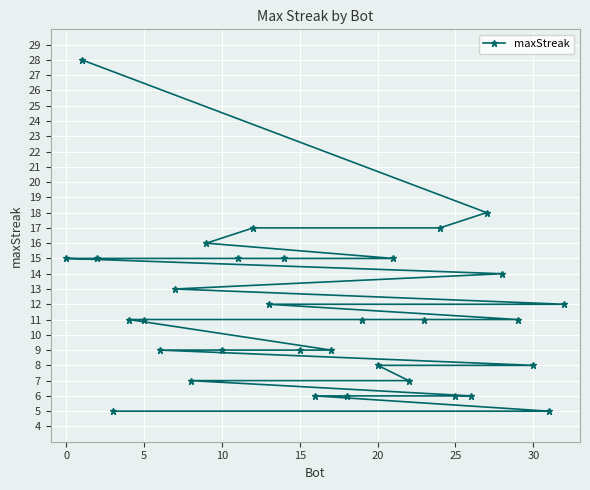

What is the minimum value shown in the chart?

5